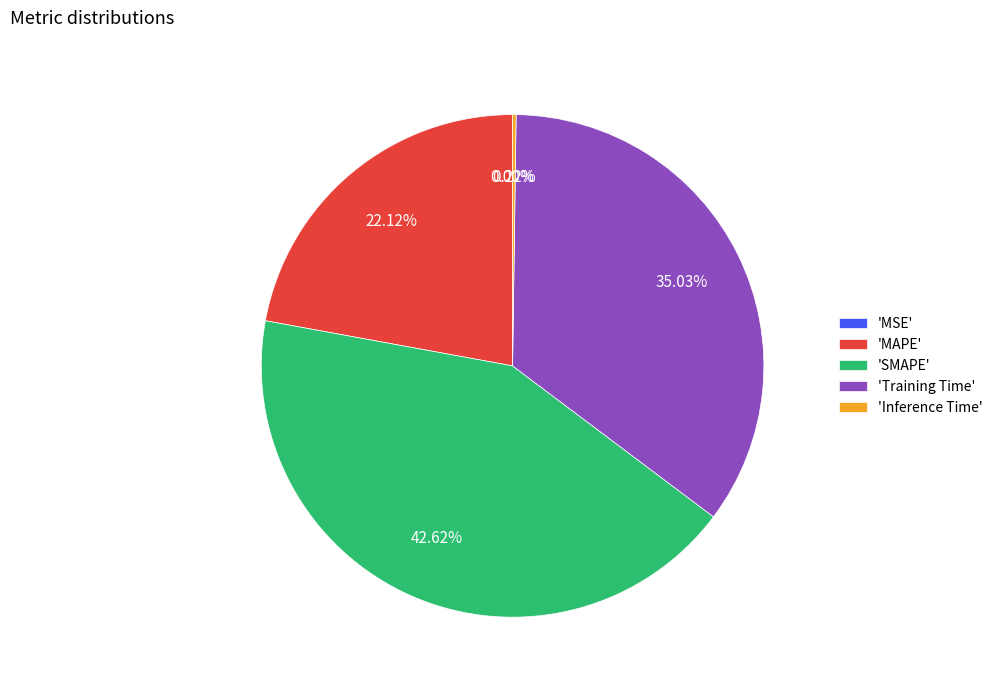

Is there a majority slice in this chart?

No